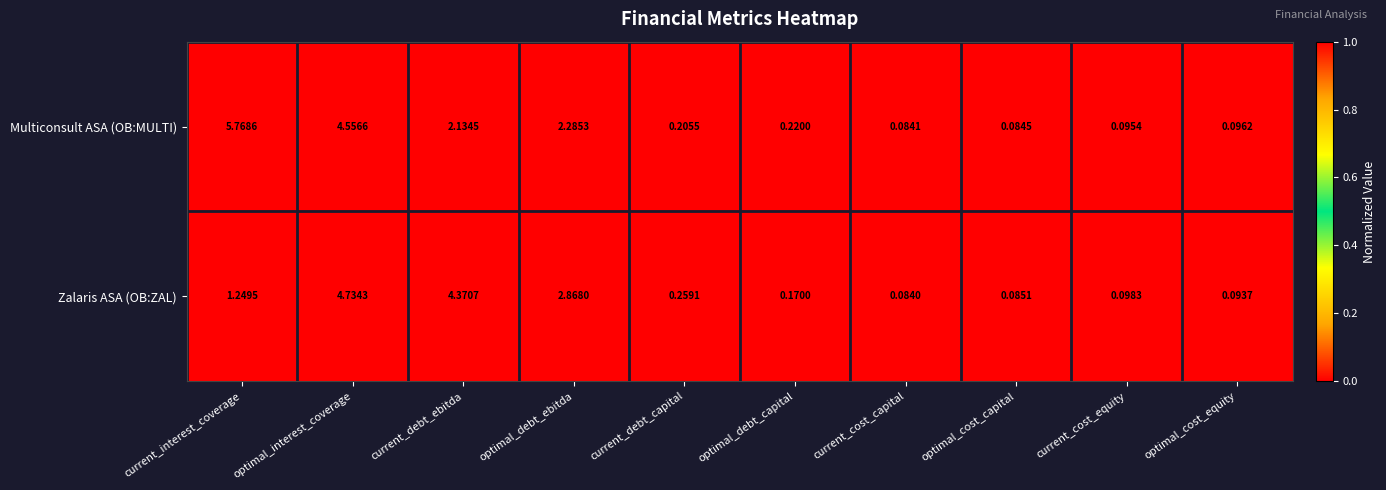

List the series in order of their peak value, lowest first.

Zalaris ASA (OB:ZAL), Multiconsult ASA (OB:MULTI)